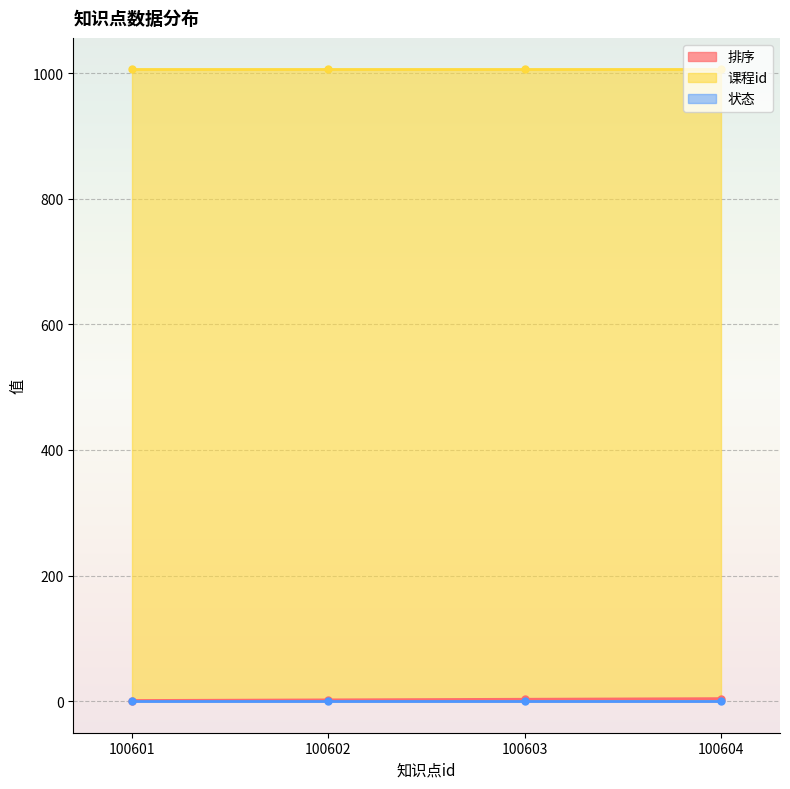

How many series are shown in this chart?

3